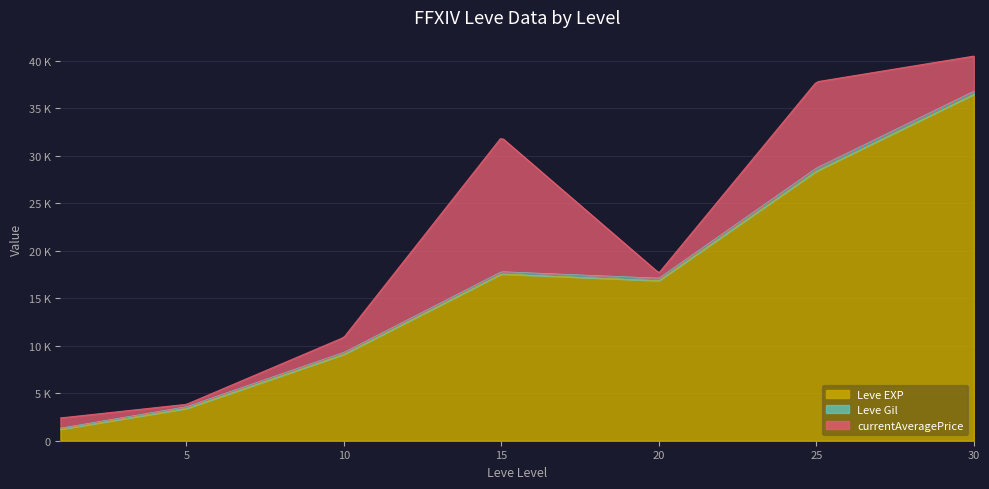

Which has a higher value, 20 or 10?

20